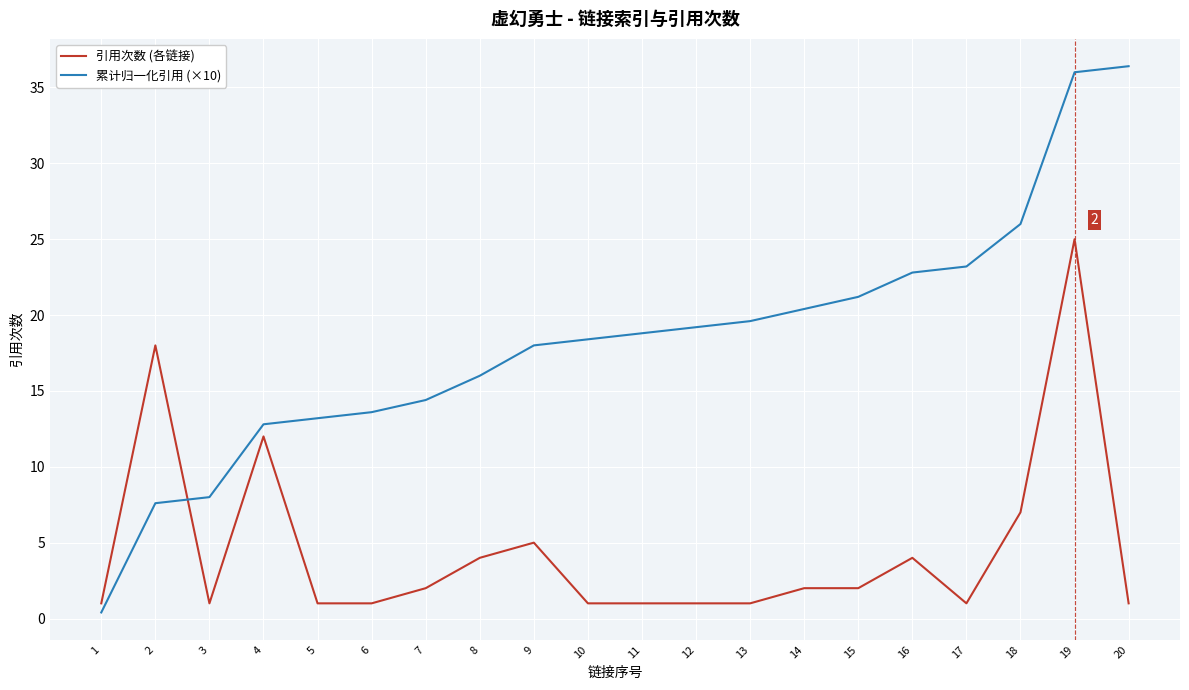

What is the difference between the second highest and minimum values in the 引用次数 (各链接) series?

17.0